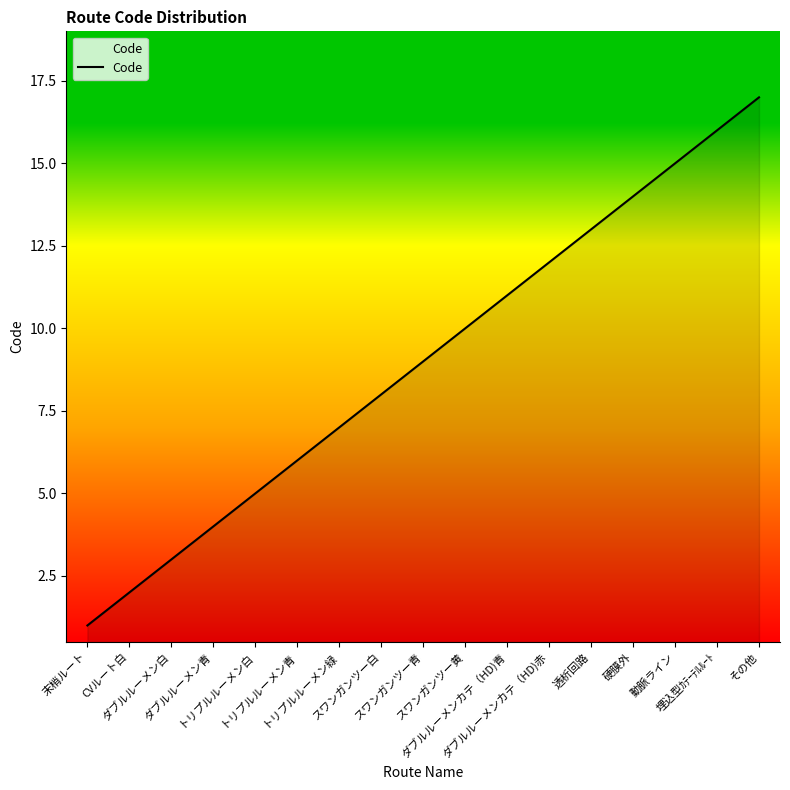

What is the greatest value displayed?

17